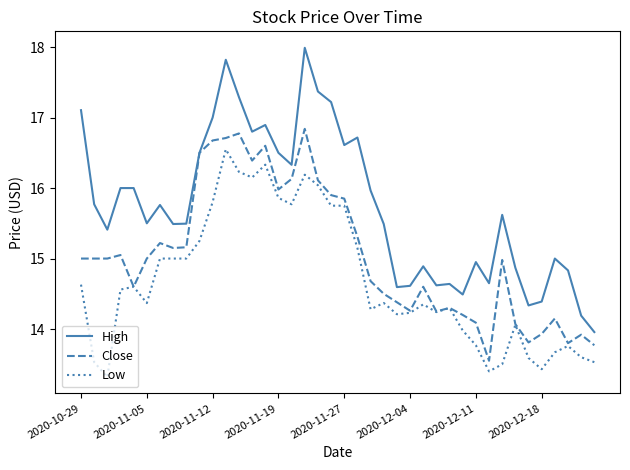

True or false: High and Low intersect in this chart.

False